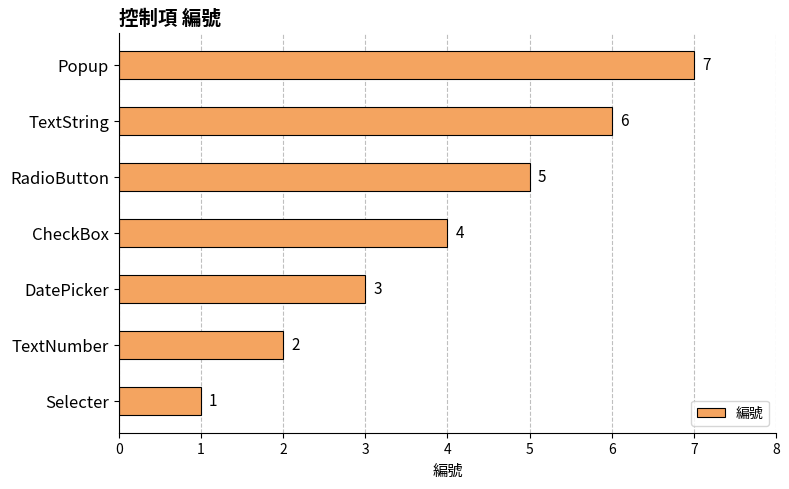

How many values are between 2 and 6?

5